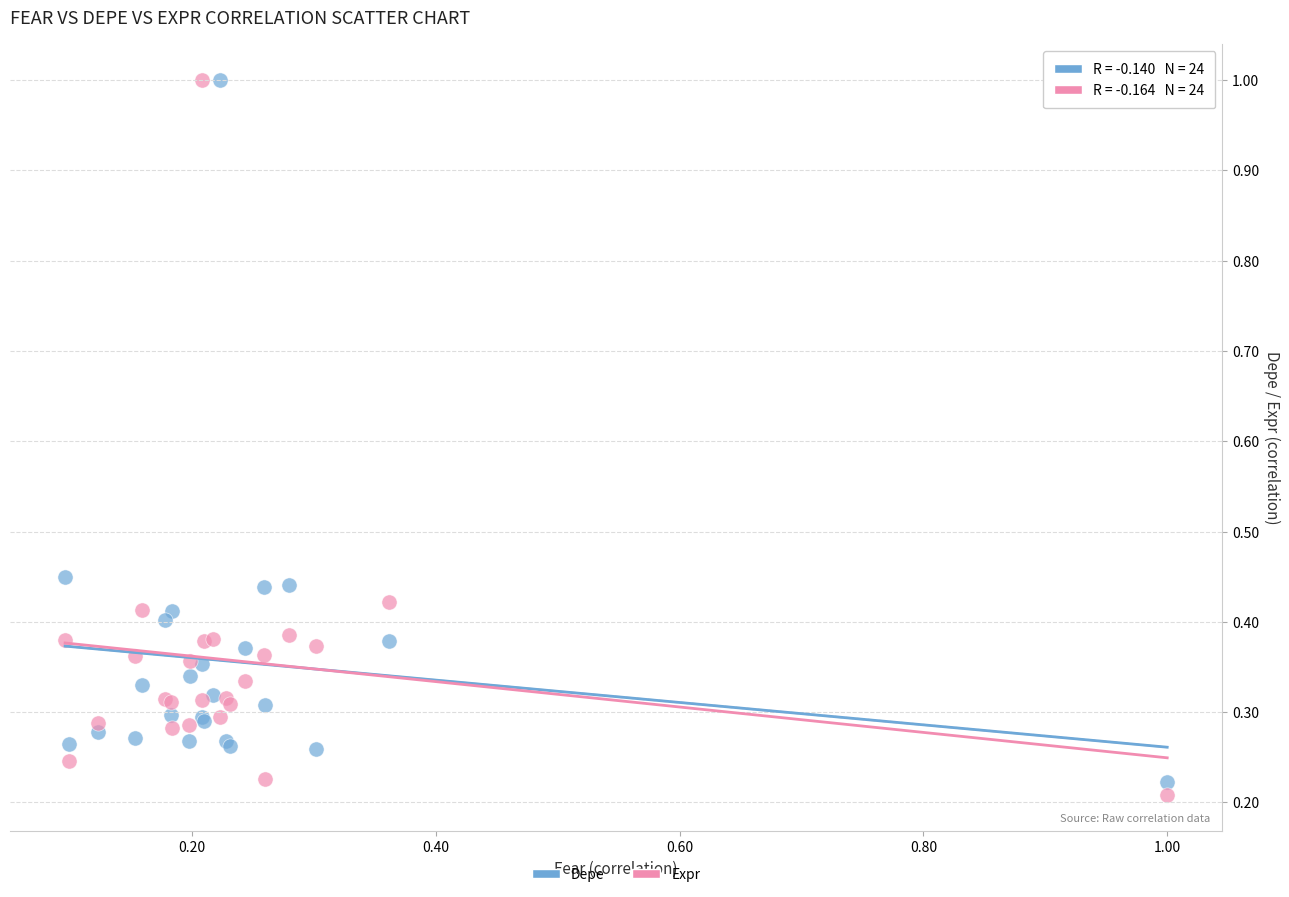

What is the X range (max minus min) for the scatter plot?

0.9